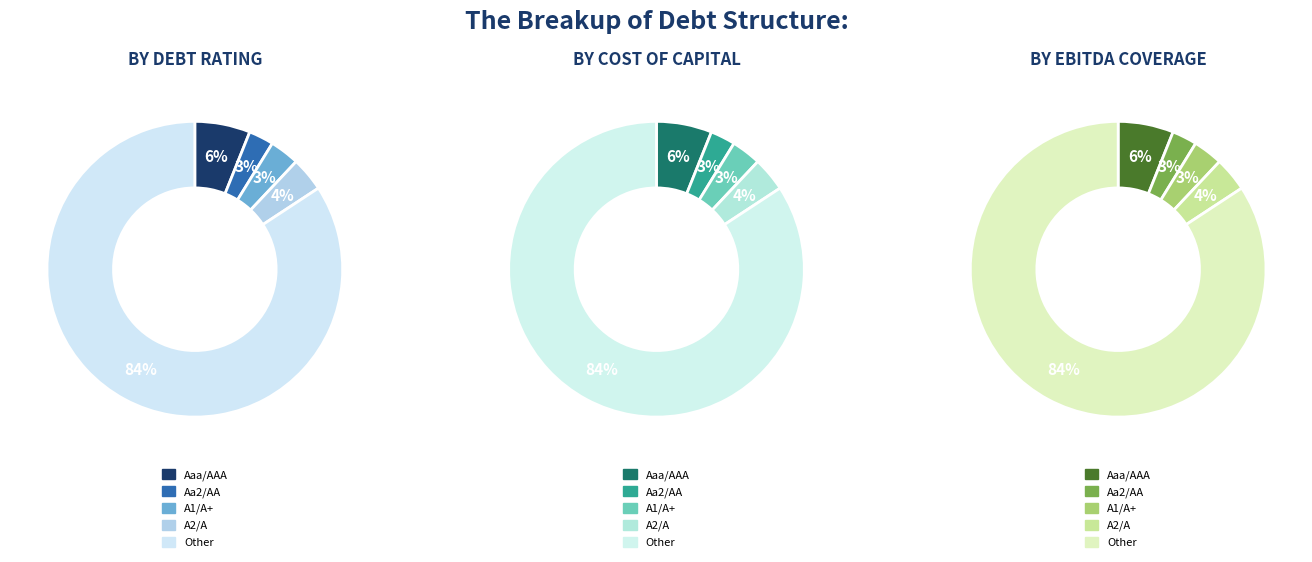

Is Other the majority of the pie?

Yes